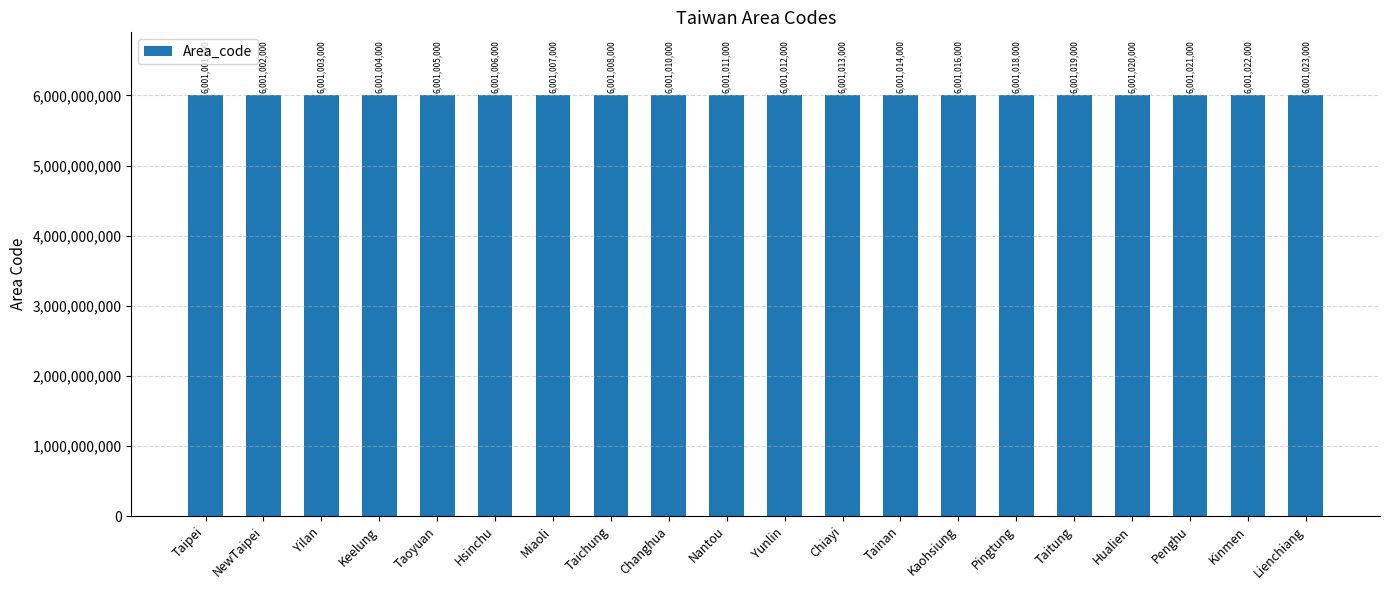

List the labels in order of value, smallest first.

Taipei, NewTaipei, Yilan, Keelung, Taoyuan, Hsinchu, Miaoli, Taichung, Changhua, Nantou, Yunlin, Chiayi, Tainan, Kaohsiung, Pingtung, Taitung, Hualien, Penghu, Kinmen, Lienchiang